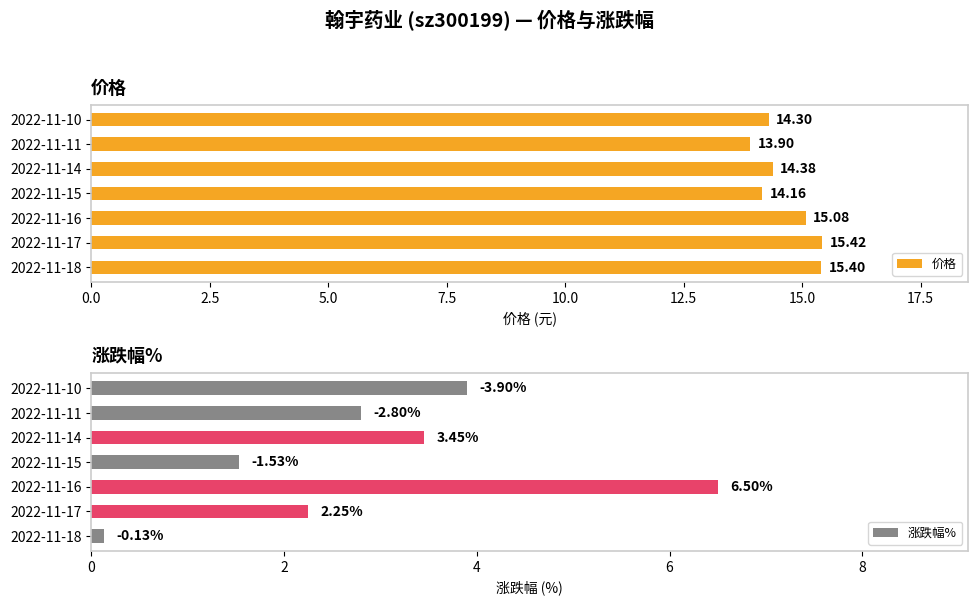

What is the average value of the 价格 series?

14.7